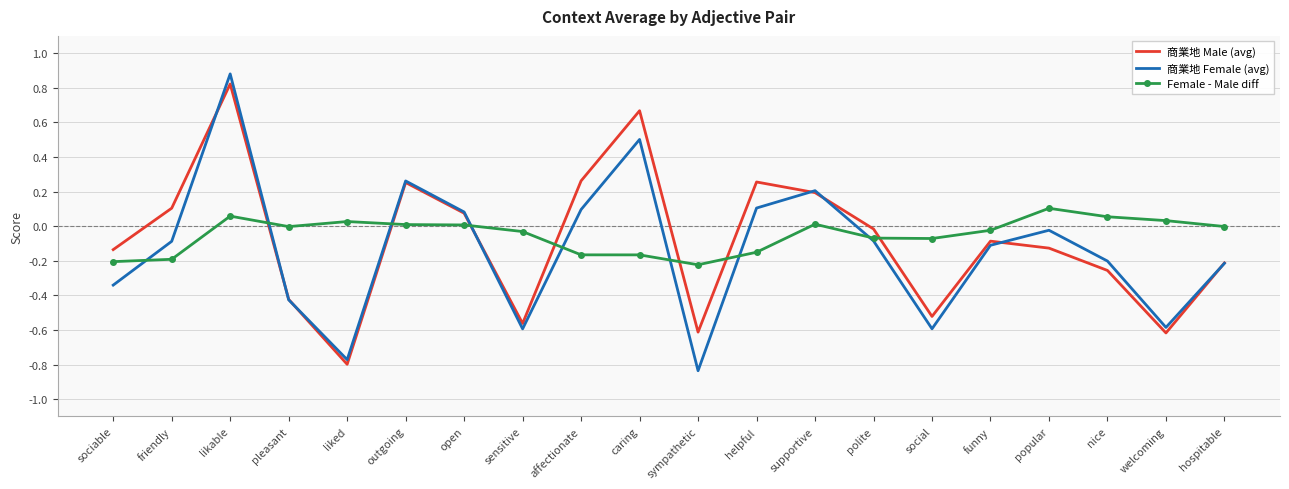

True or false: 商業地 Male (avg) and Female - Male diff intersect in this chart.

True